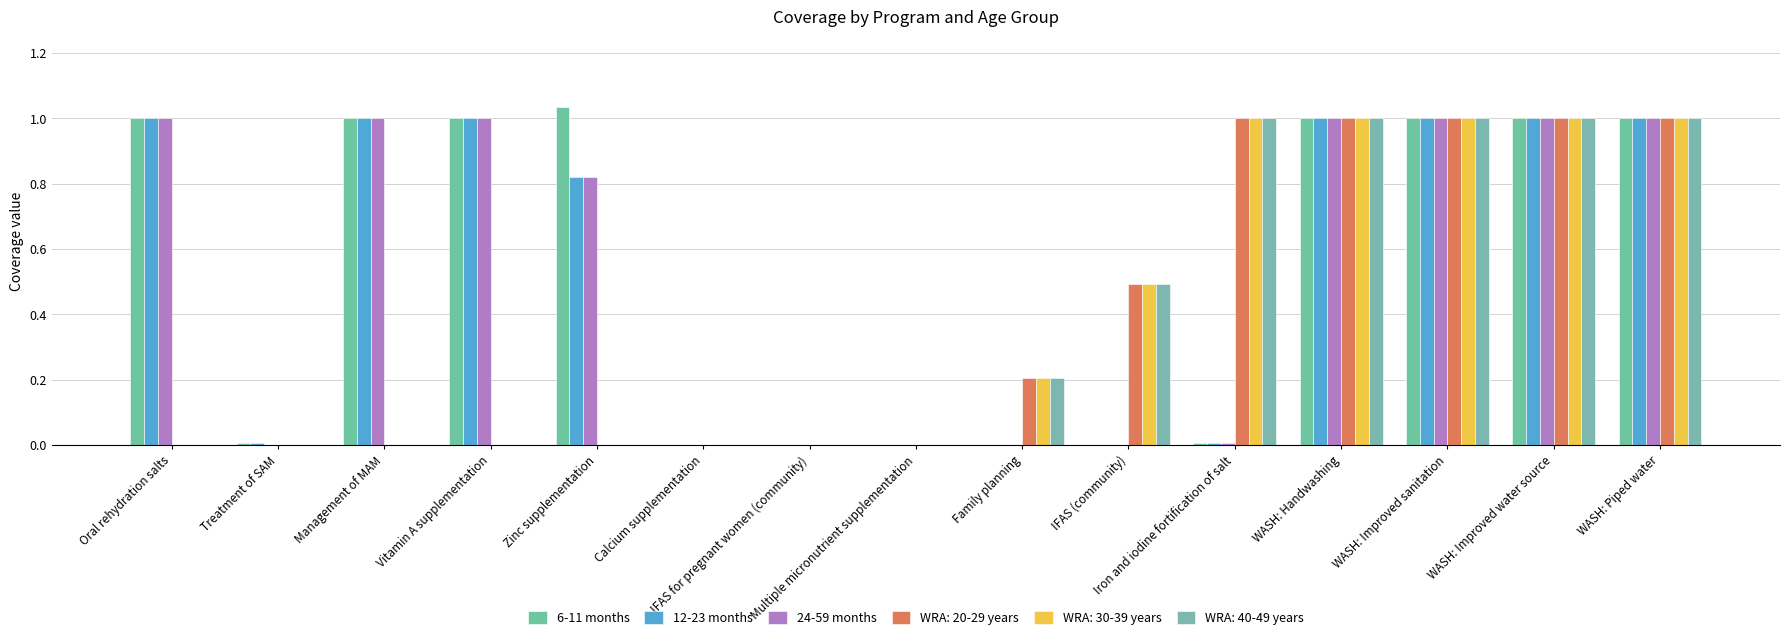

The value of 12-23 months at Calcium supplementation is 0.0. True or false?

True